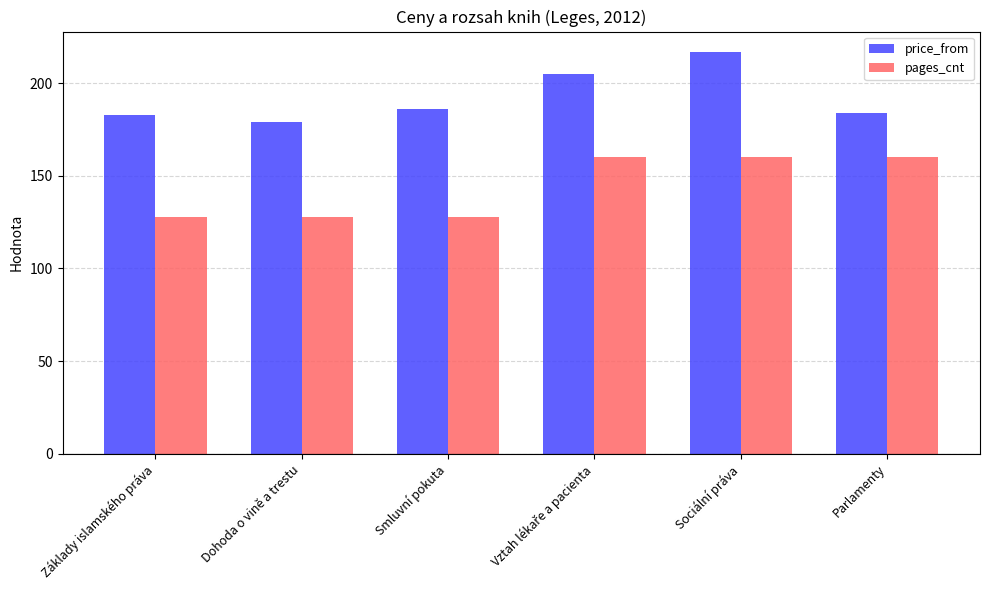

What is the label of the 6th bar from the left?

Parlamenty